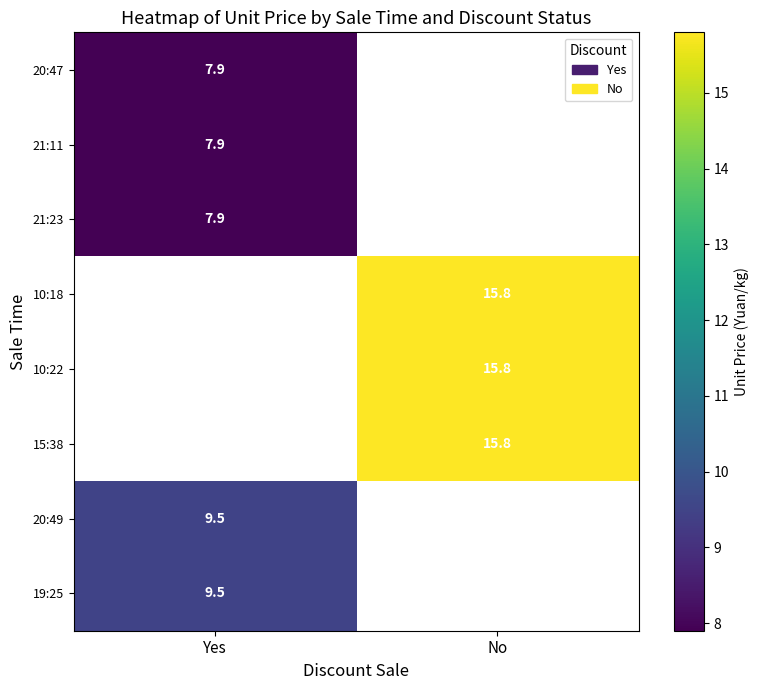

Which category has the lowest value across all series?

Yes